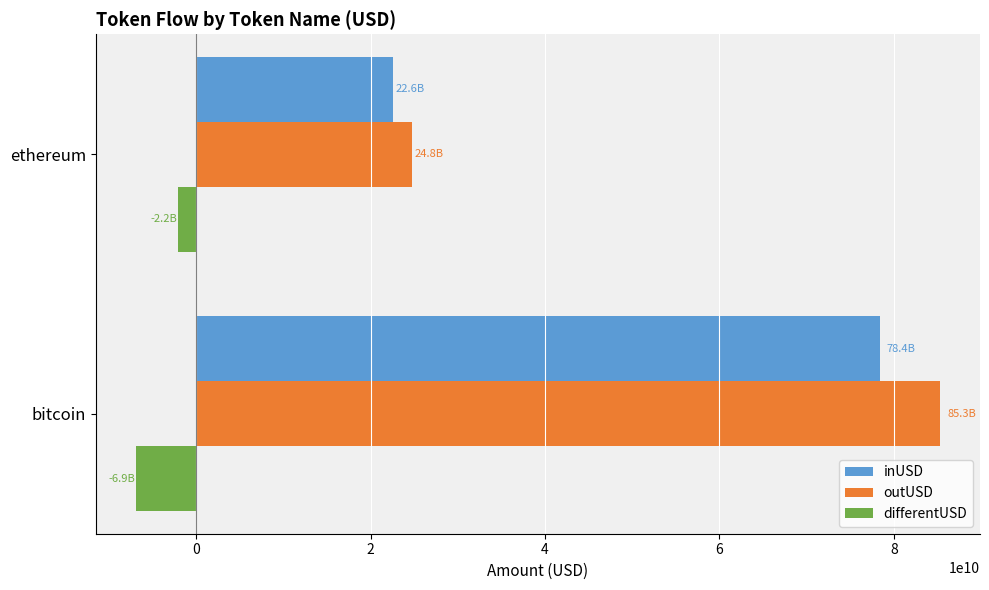

Rank the series by their maximum value, from highest to lowest.

outUSD, inUSD, differentUSD